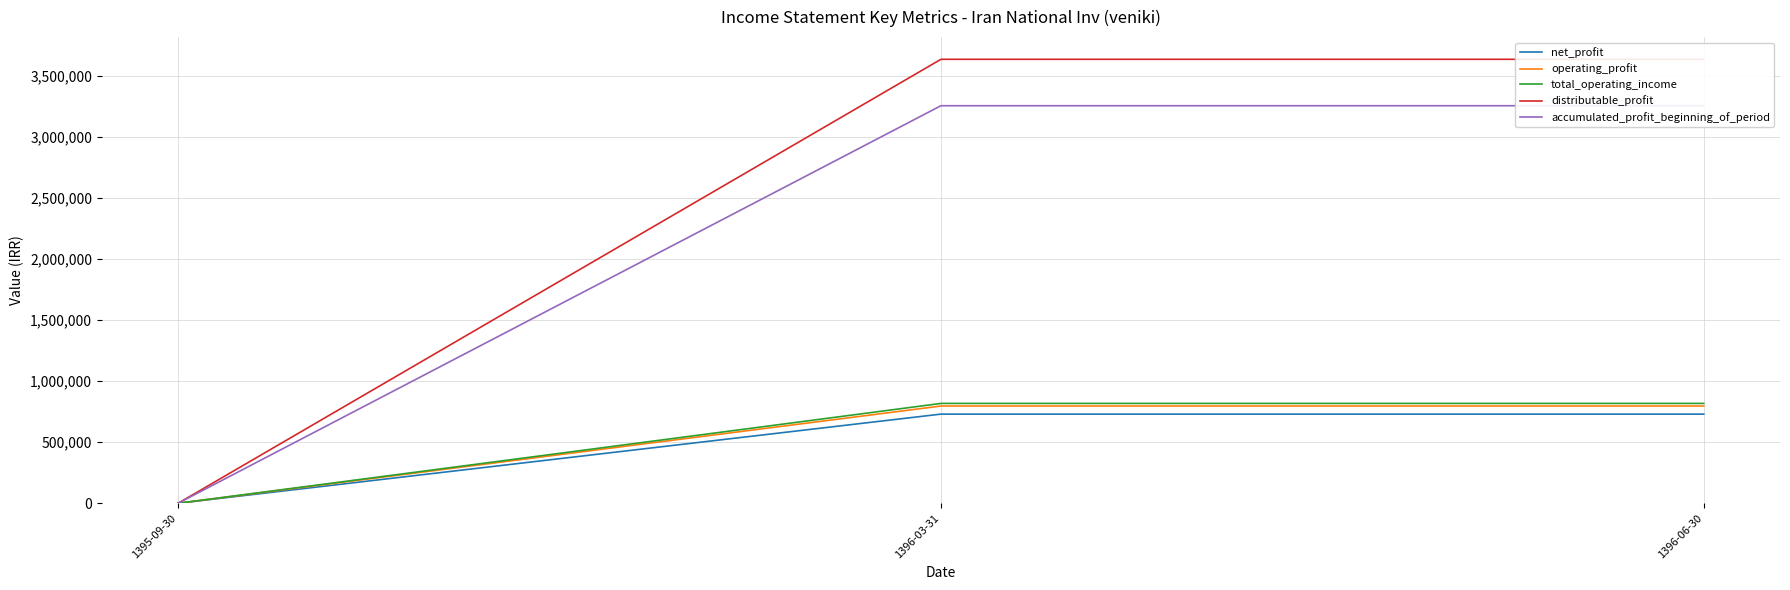

Count the number of categories in the chart.

3